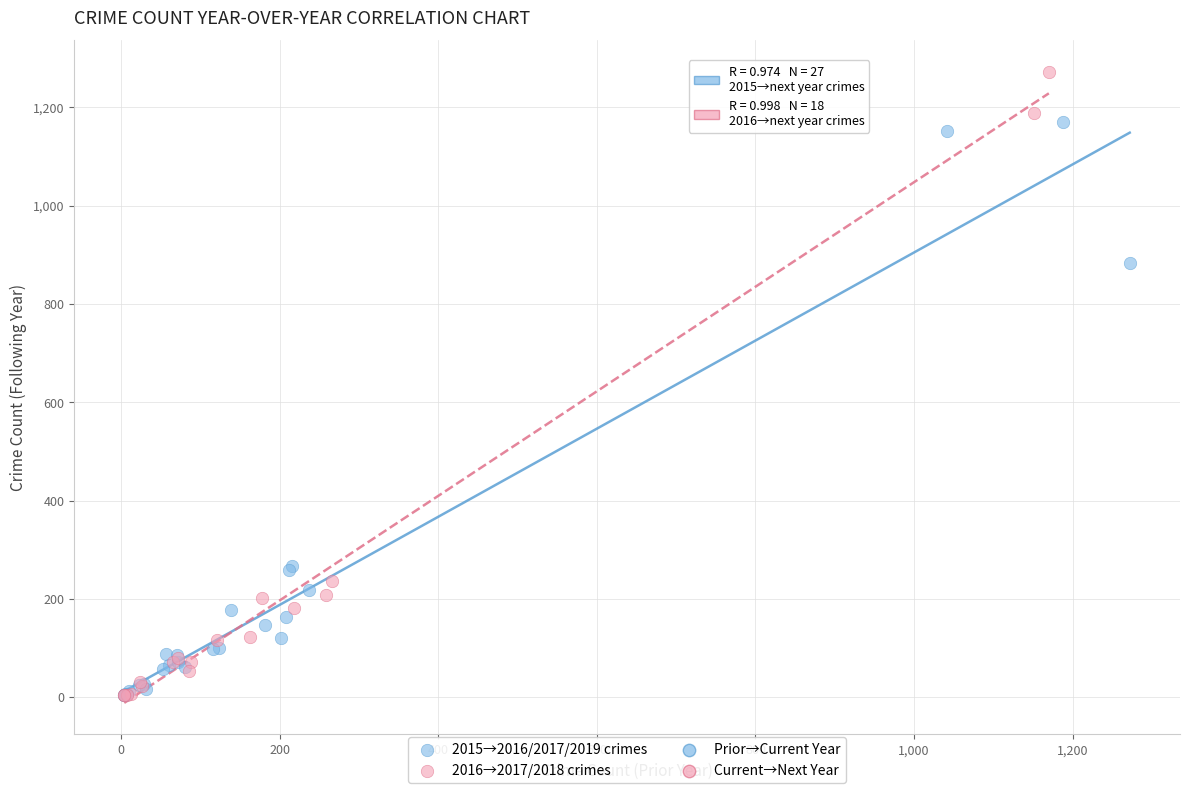

Which series has the largest Y range (max minus min)?

2016→2017/2018 crimes